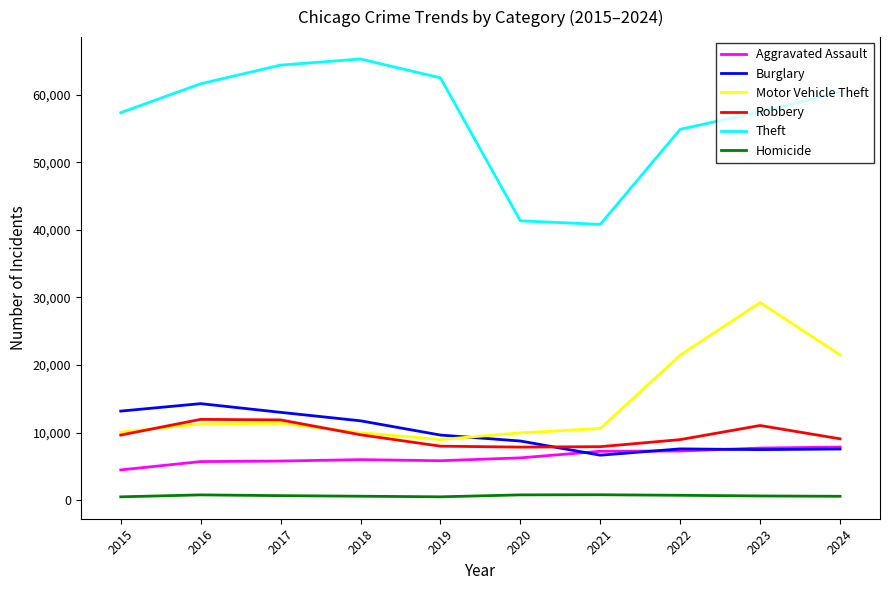

True or false: Motor Vehicle Theft and Homicide cross at least once.

False